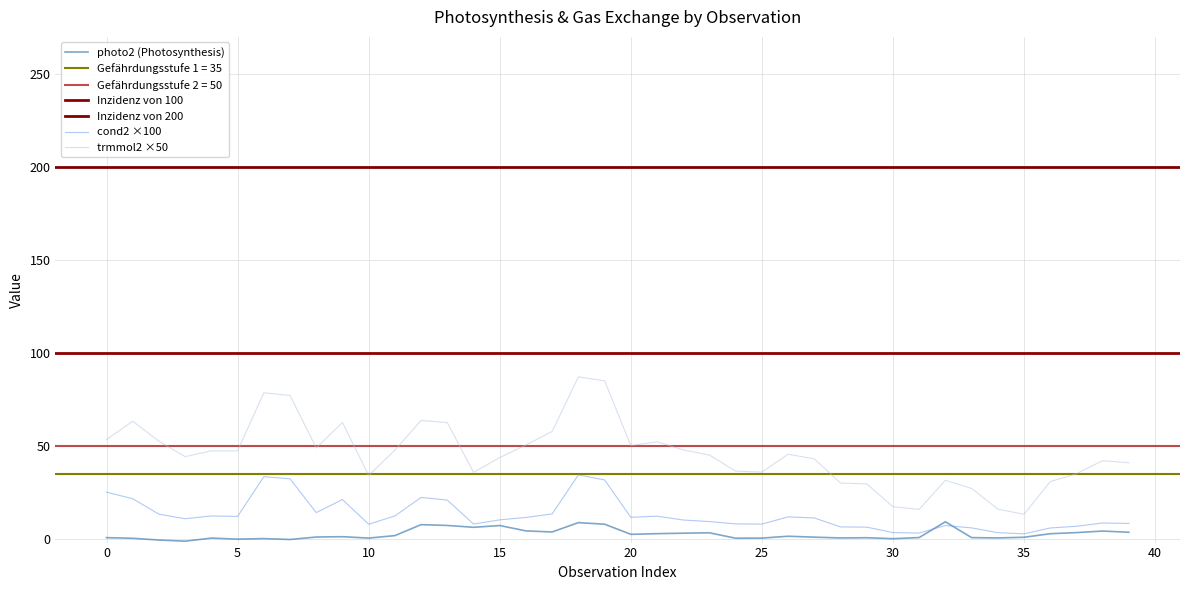

True or false: trmmol2 ×50 and cond2 ×100 cross at least once.

False